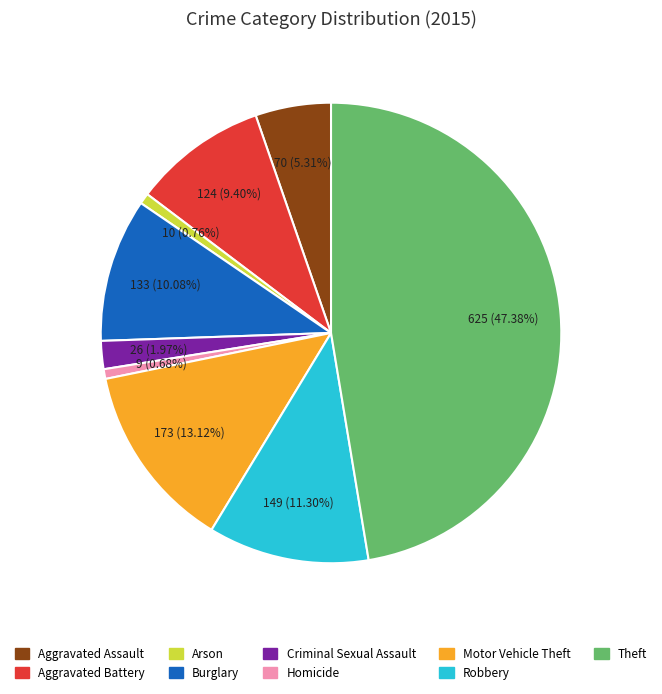

Is Theft the majority of the pie?

No